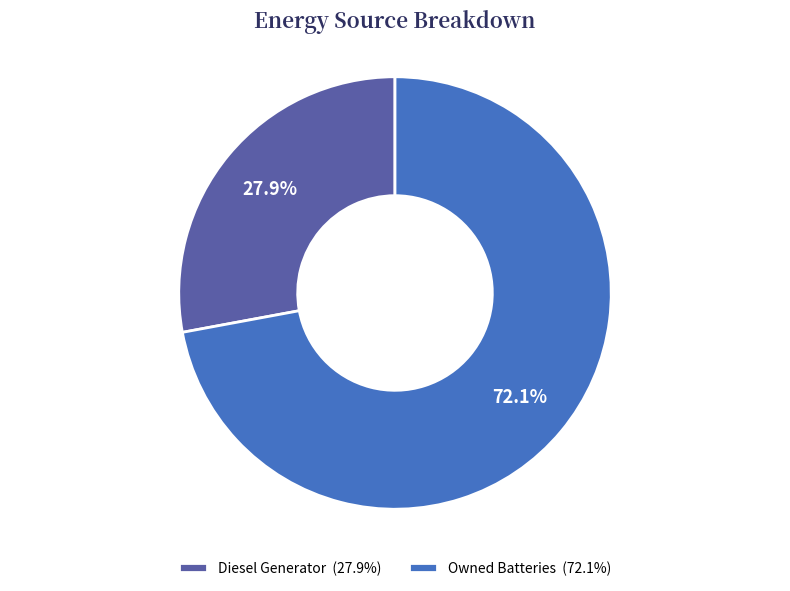

Which slice represents more than half of the pie?

Owned Batteries (72.1%)